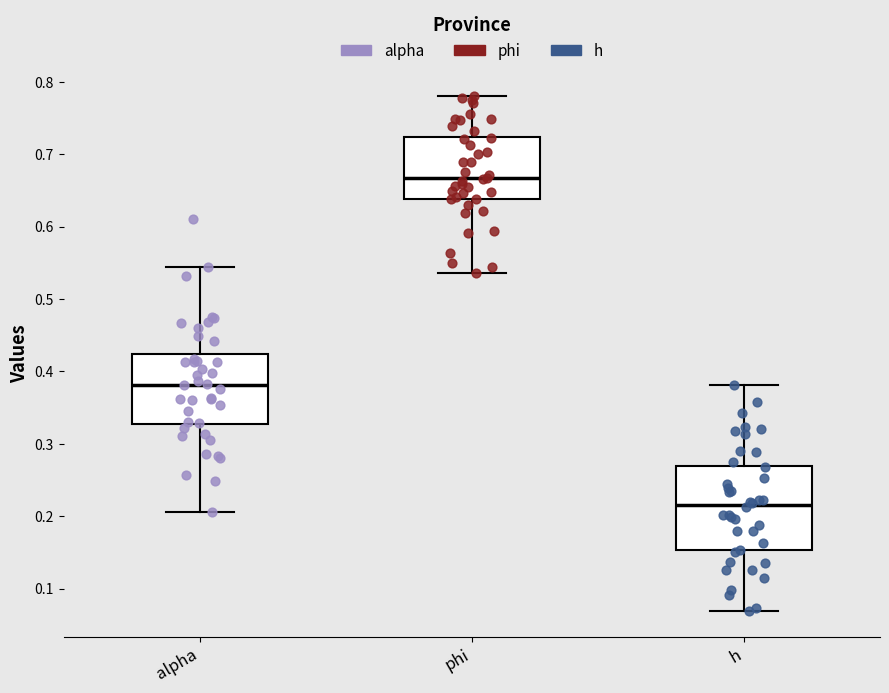

Which box has the highest median line?

phi